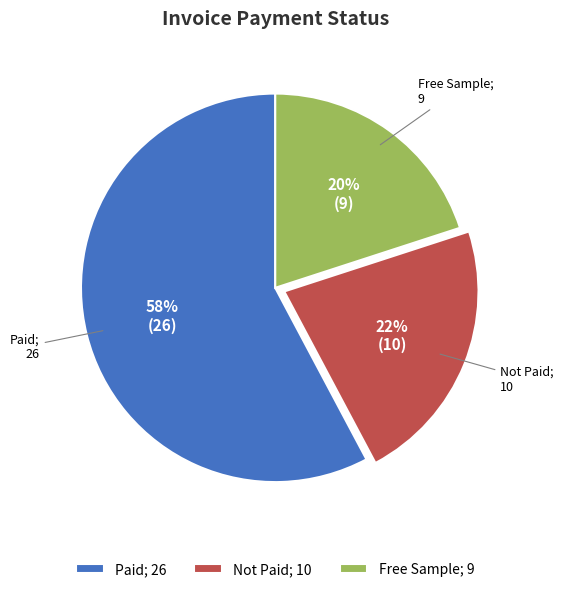

To the nearest percent, what is the difference between the largest and smallest slice percentages?

38%